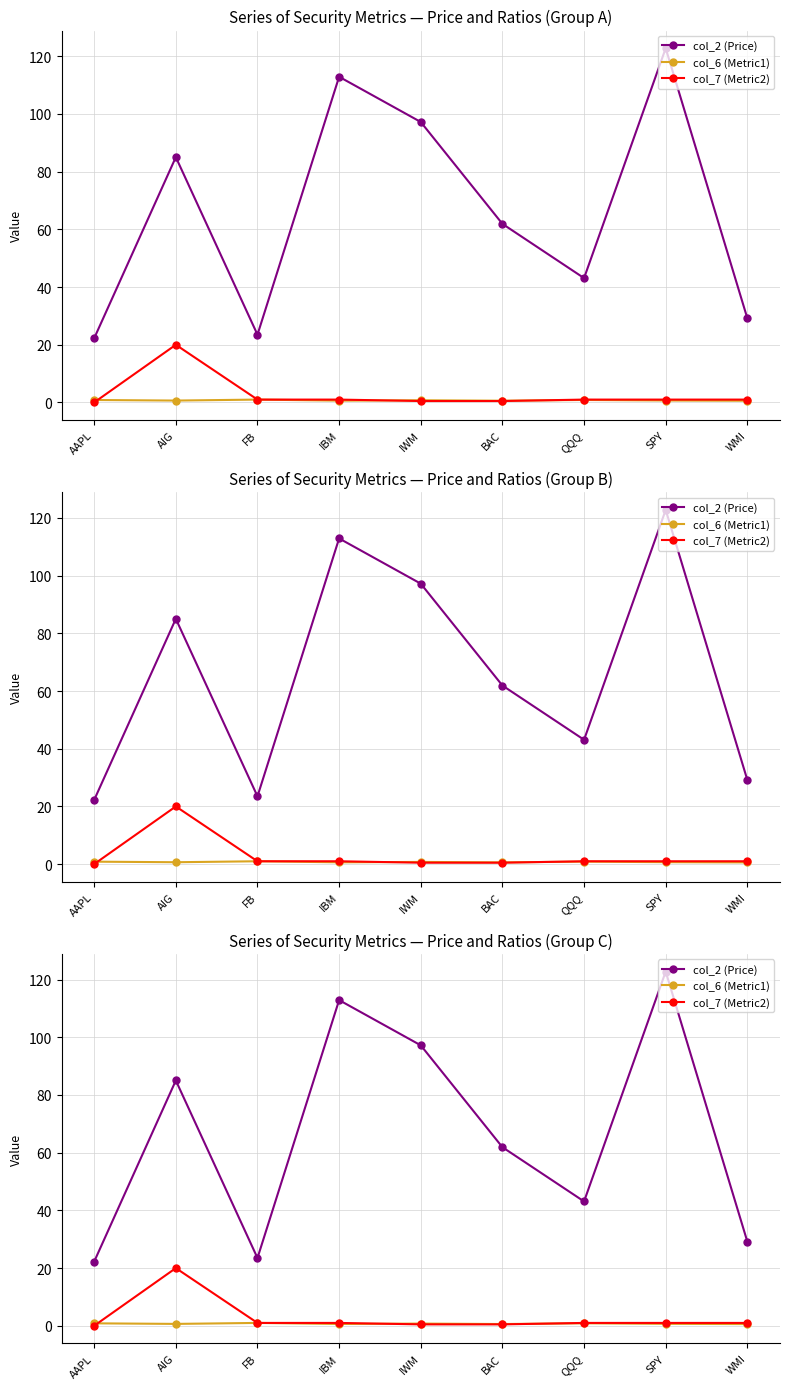

Between IWM and WMI, which series saw the biggest shift?

col_2 (Price)